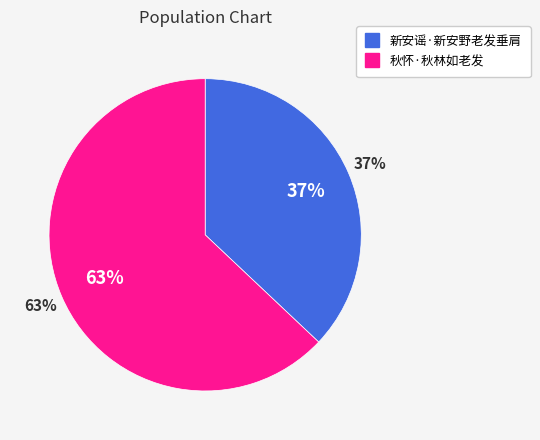

To the nearest percent, what portion does 秋怀·秋林如老发 represent?

63%